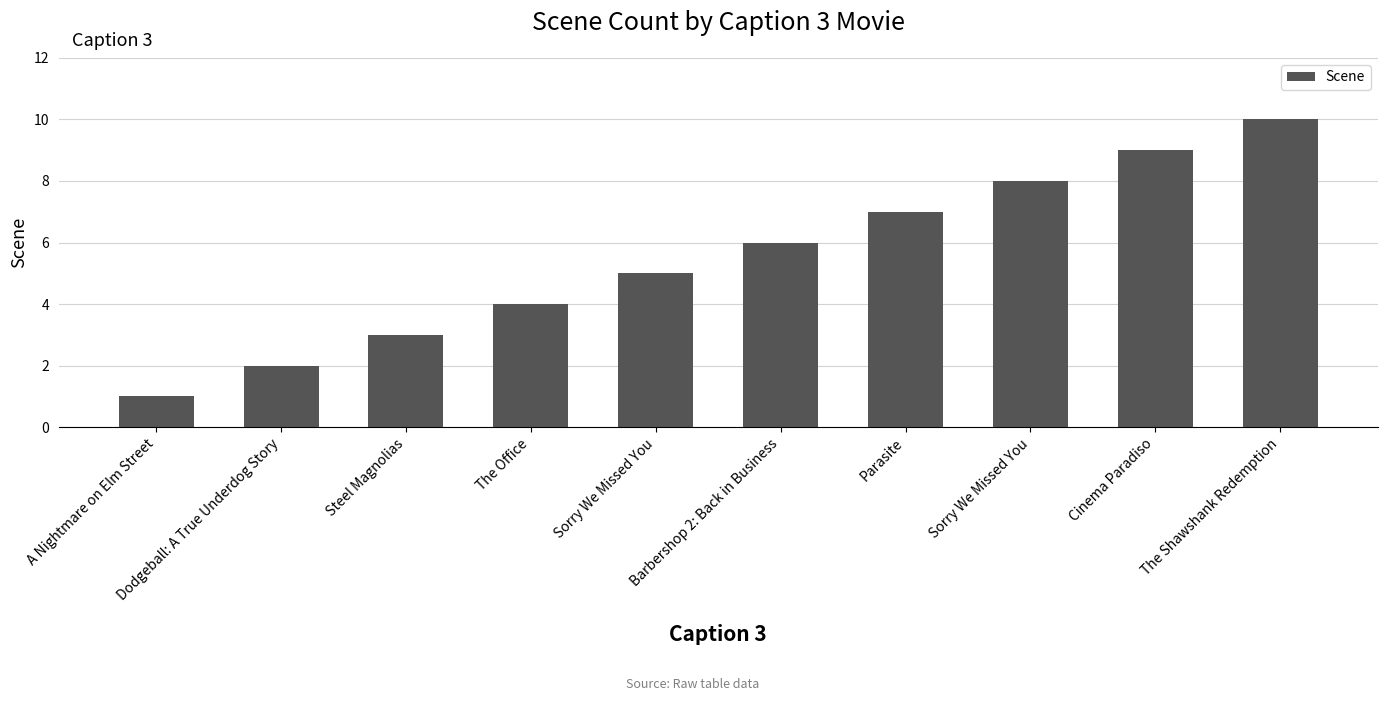

Reading left to right, extract all data points from this chart.

1	2	3	4	5	6	7	8	9	10